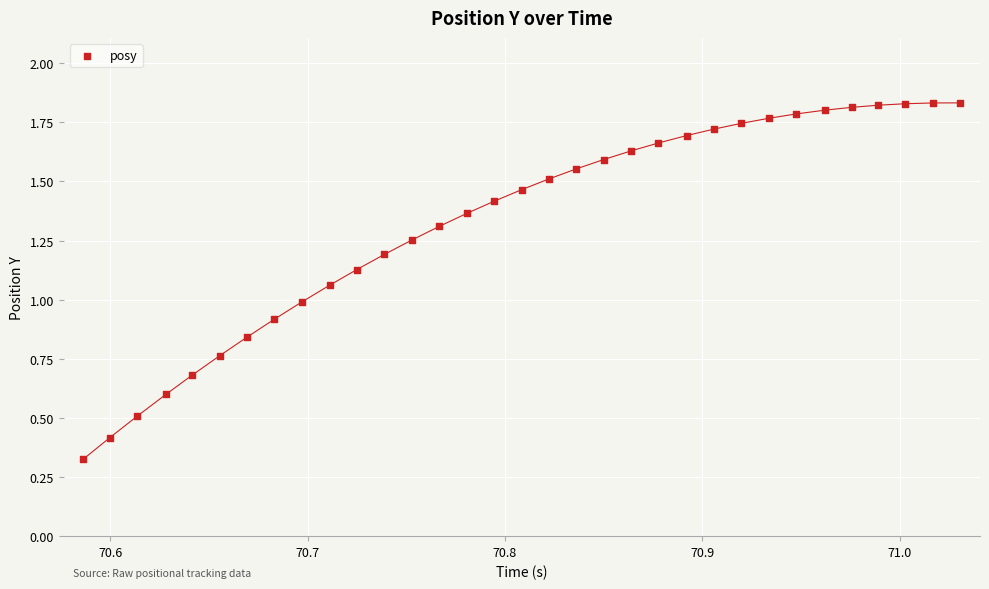

What is the range of X values (max minus min)?

0.4